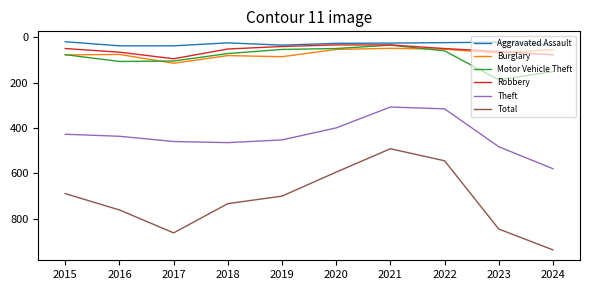

What is the spread (max minus min) of values at 2023?

824